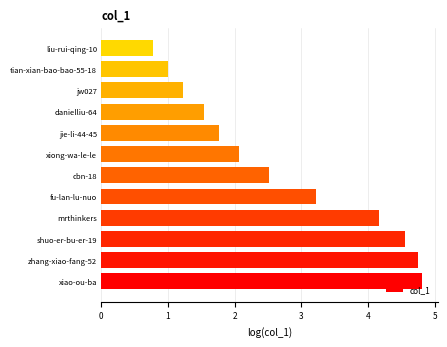

What is the sum of all values?

32.4